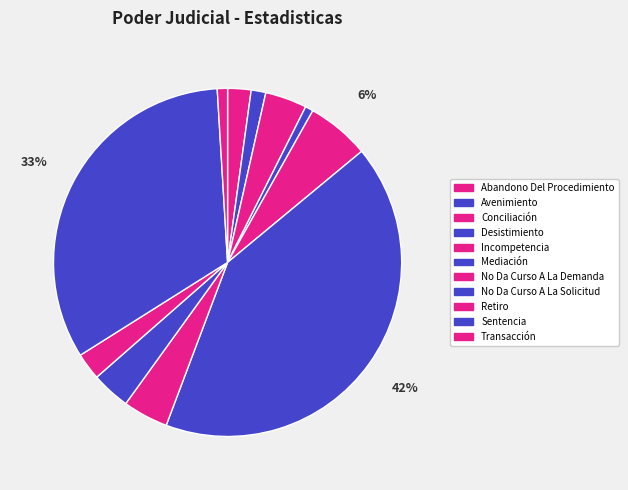

Between Conciliación and Retiro, which is larger?

Conciliación